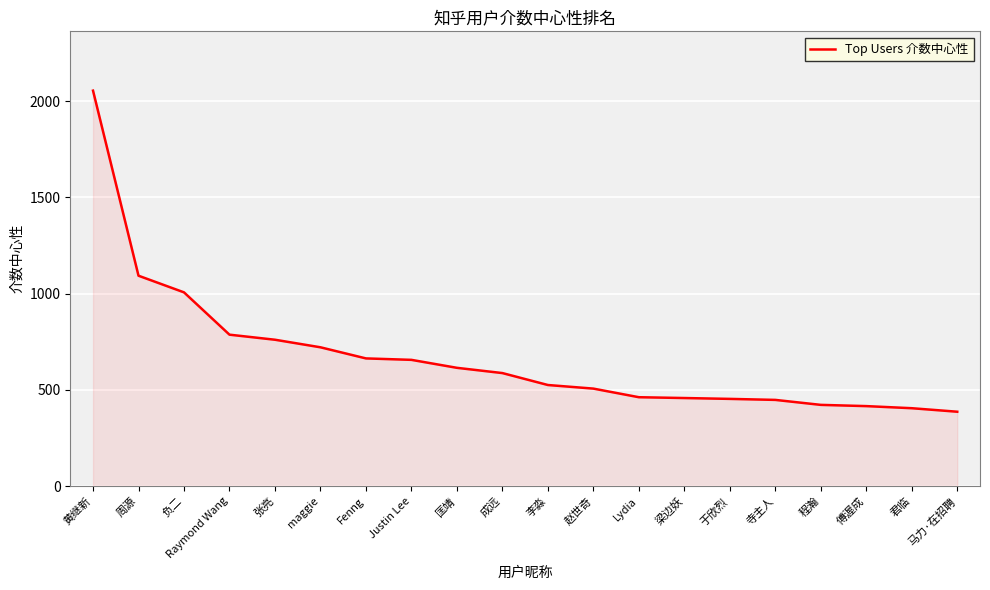

At which category does the chart reach its peak across all series?

黄继新